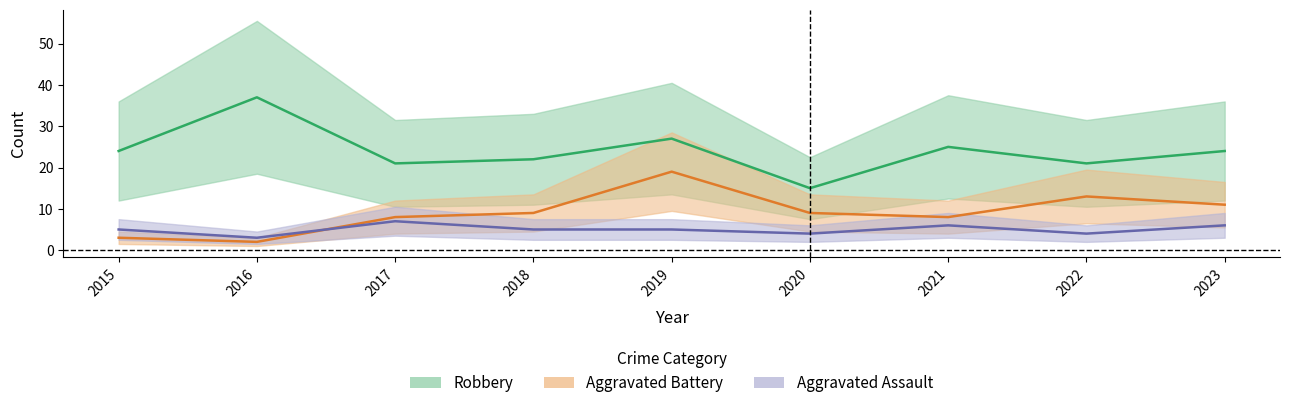

Which series has the largest total across all categories?

Robbery